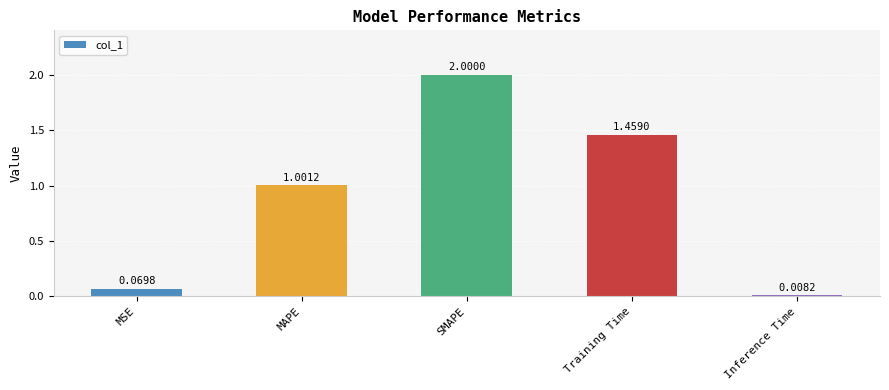

Rank the categories by value from lowest to highest.

Inference Time, MSE, MAPE, Training Time, SMAPE